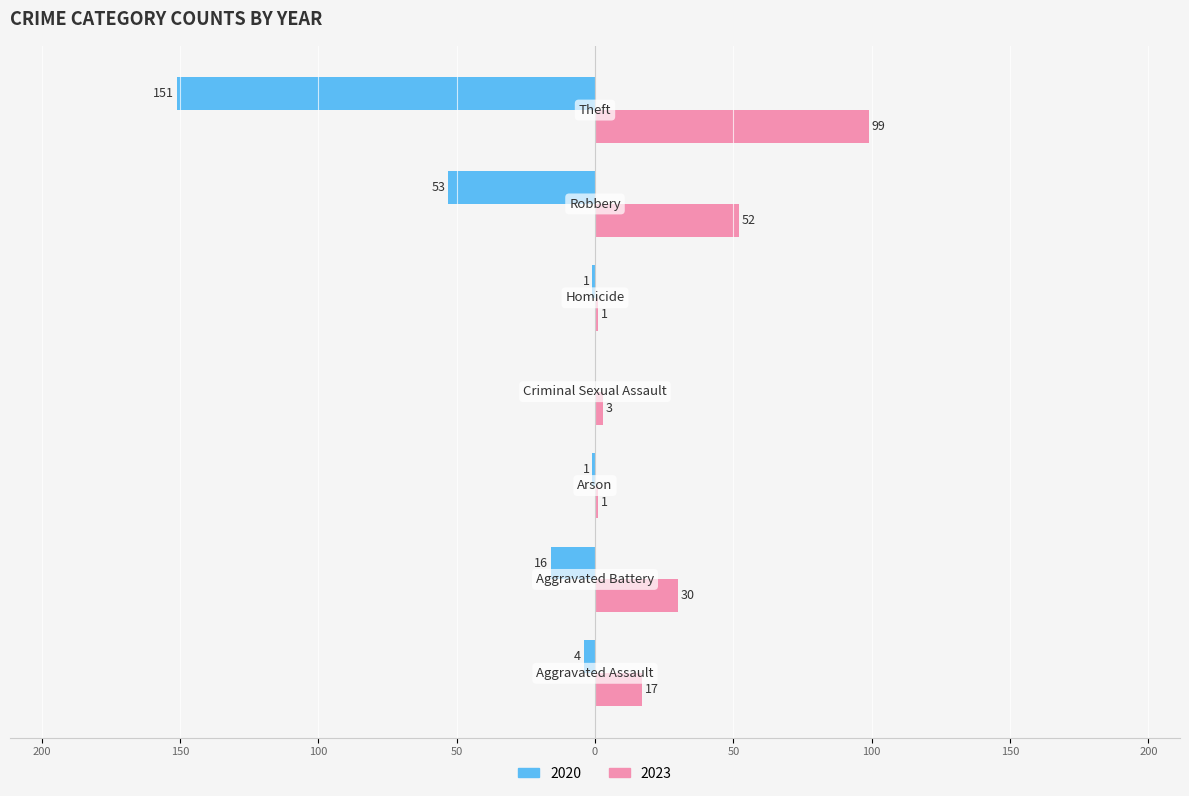

What are all the series names shown in the legend?

2020, 2023